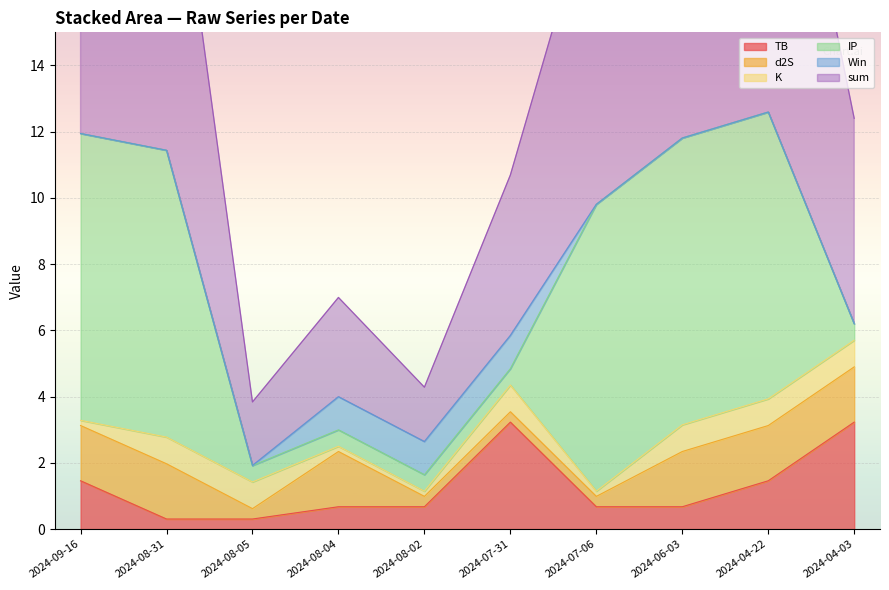

Count the K values in the range 0 to 1.

10